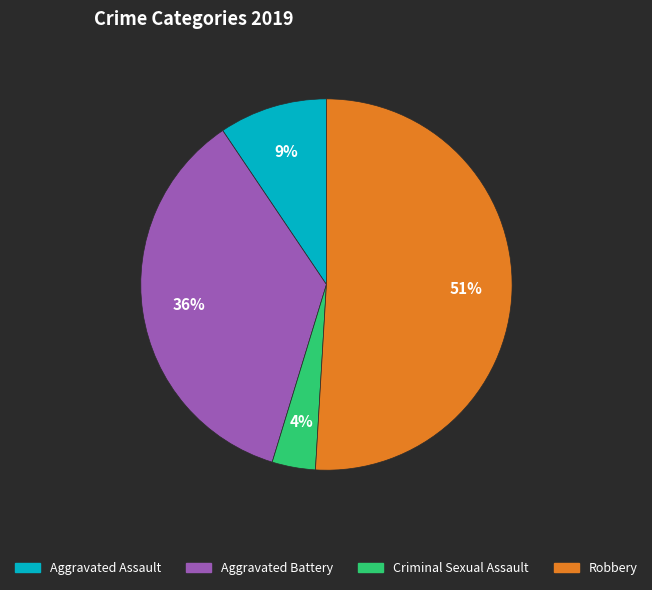

How many slices are in this pie chart?

4